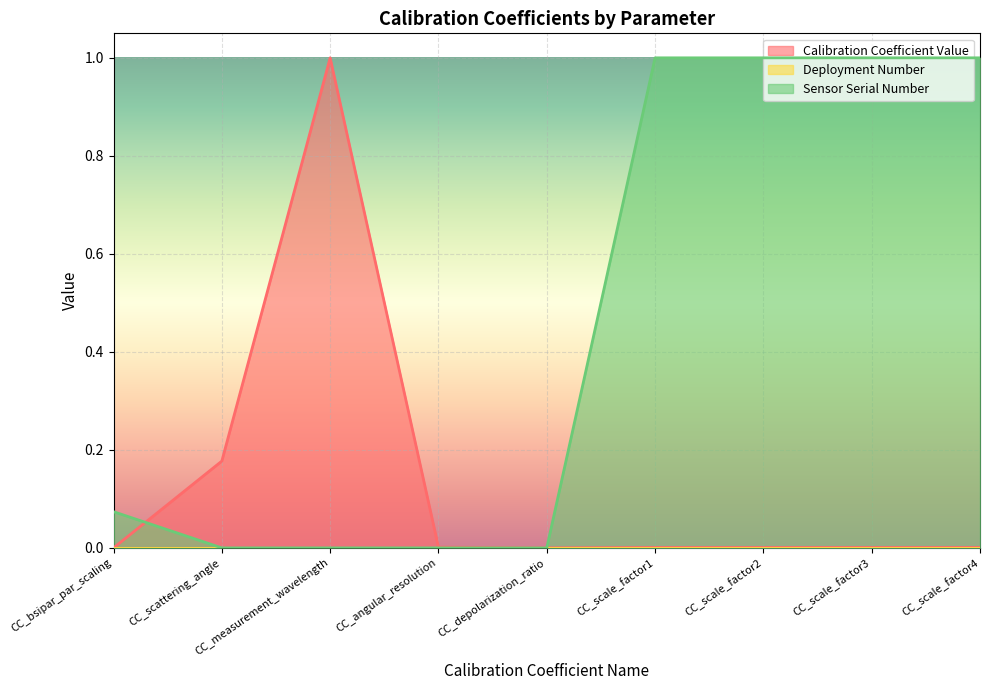

Count the number of data series in this chart.

3